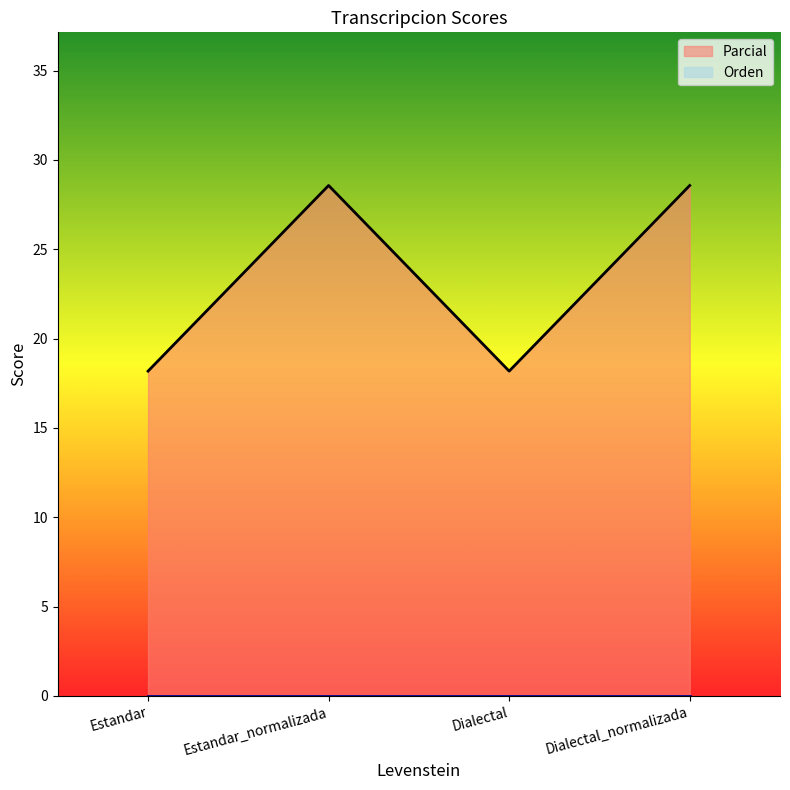

Reading left to right, transcribe all the data shown in this chart.

Parcial: Estandar=18.2	Estandar_normalizada=28.6	Dialectal=18.2	Dialectal_normalizada=28.6
Orden: Estandar=0.0	Estandar_normalizada=0.0	Dialectal=0.0	Dialectal_normalizada=0.0